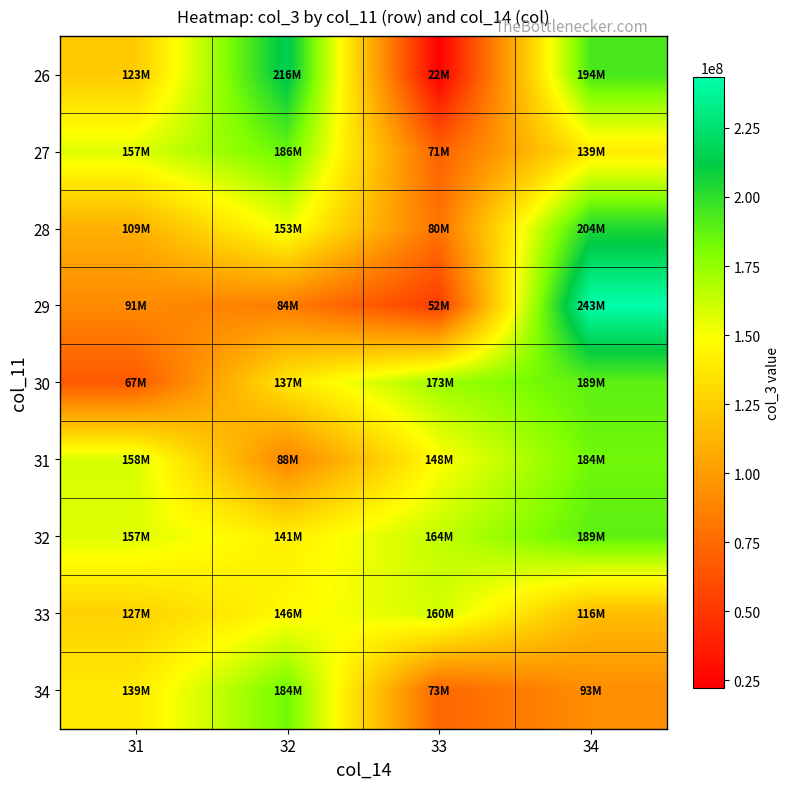

Between 32 and 34, which is larger?

32